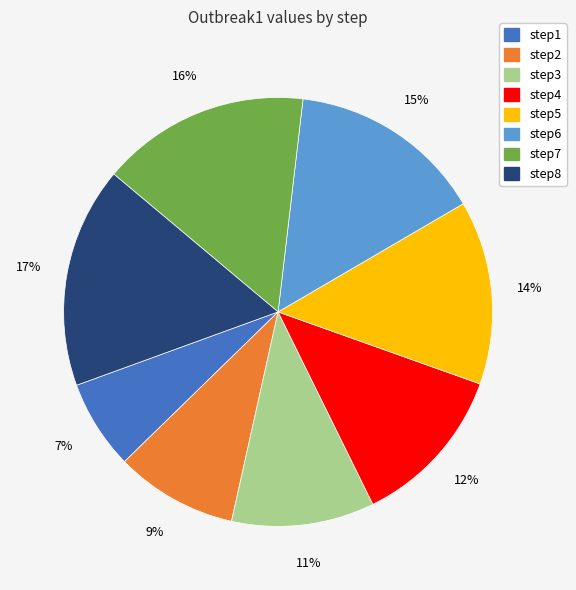

To the nearest percent, what is the difference between the step3 and step2 slice percentages?

2%